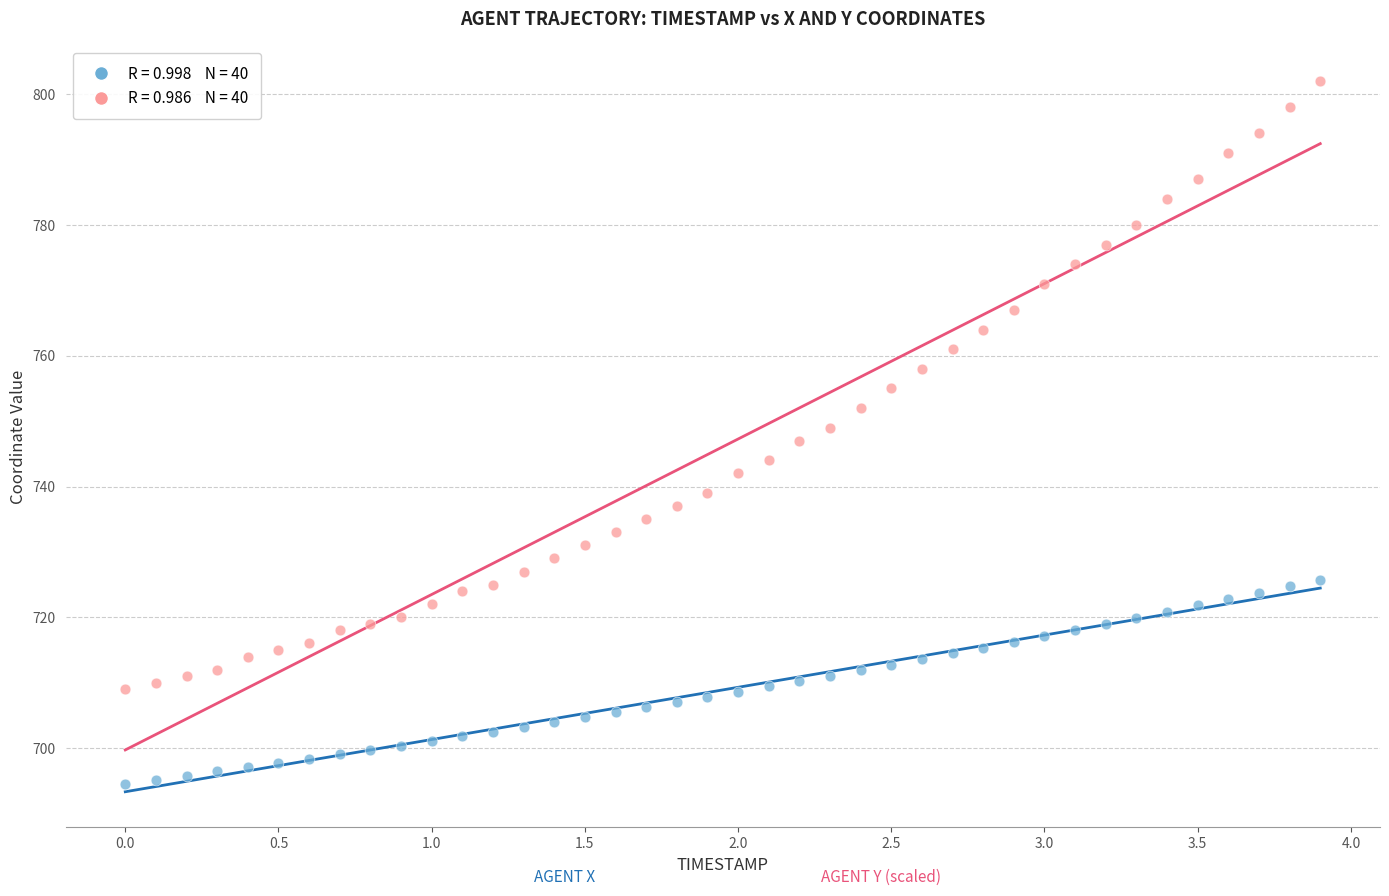

Across all data points, what is the range of Y values (max minus min)?

107.4